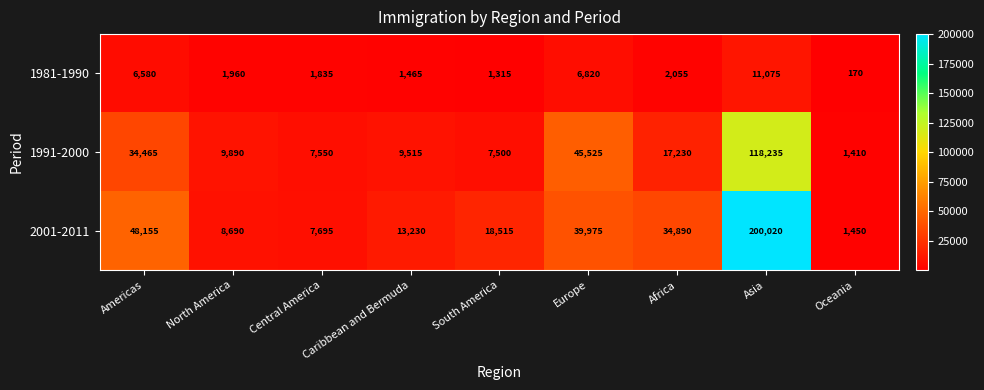

How many values in the 2001-2011 series are below 18515?

4